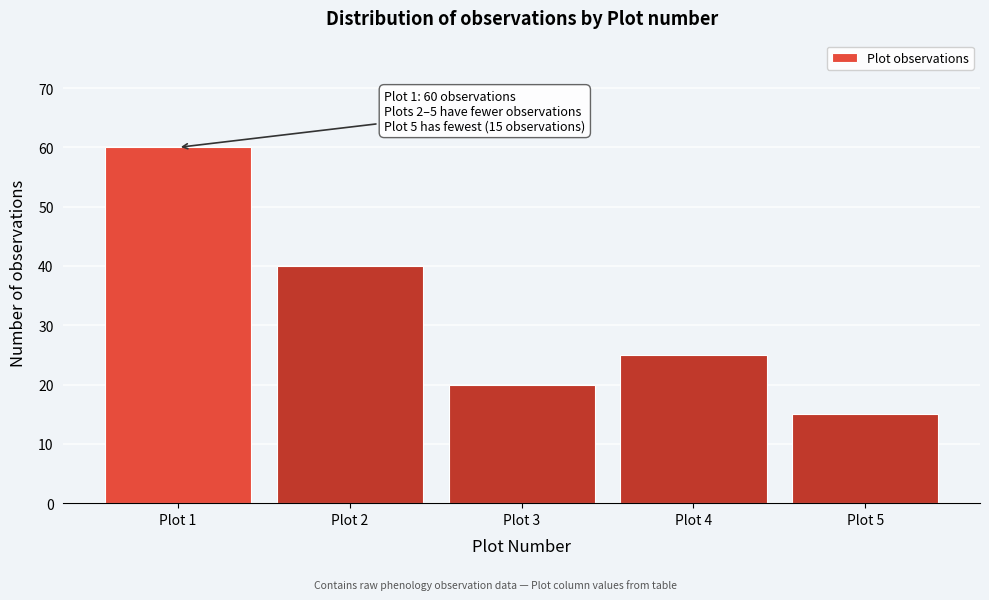

Reading left to right, what are all the values shown in this chart?

Plot 1=60	Plot 2=40	Plot 3=20	Plot 4=25	Plot 5=15